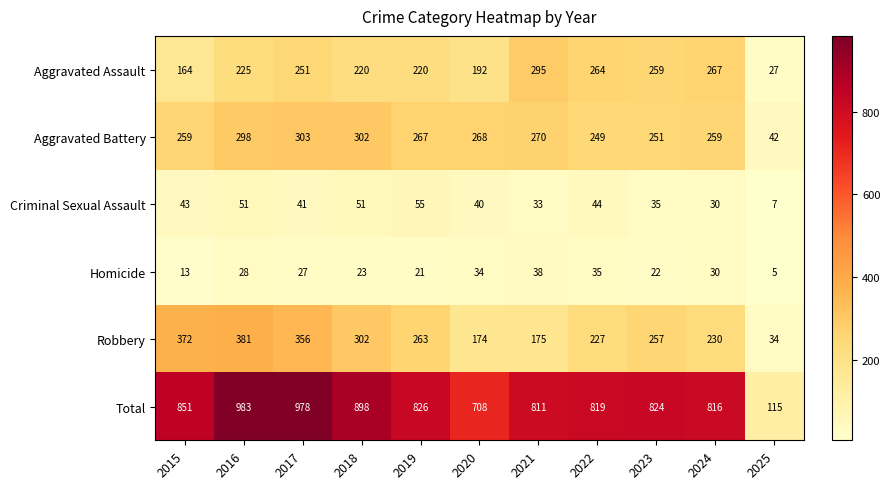

At 2022, list the series in order from largest to smallest.

Total, Aggravated Assault, Aggravated Battery, Robbery, Criminal Sexual Assault, Homicide